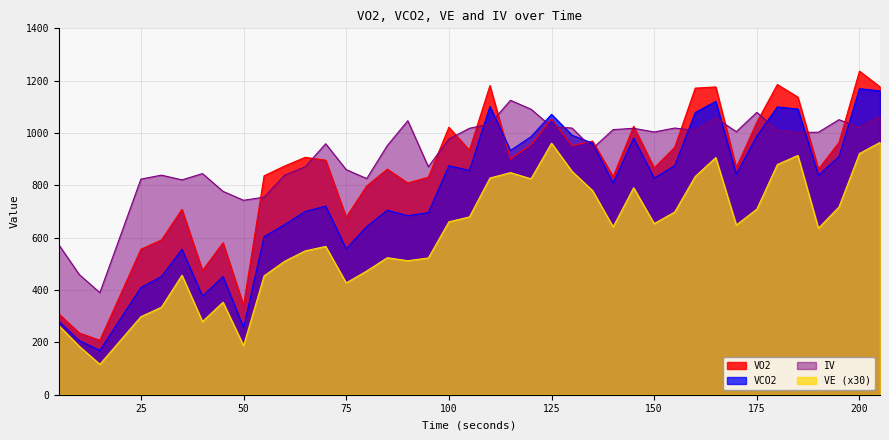

Read the VO2 value at 50.

341.8